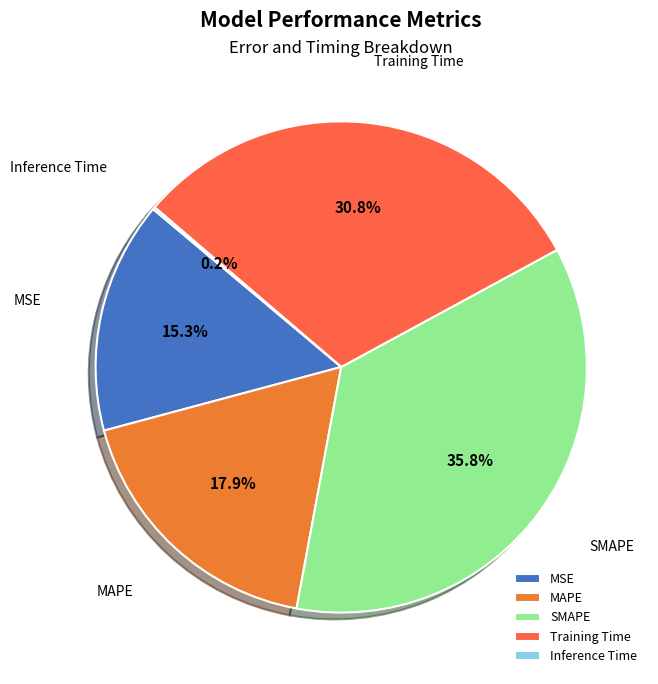

Is it true that SMAPE is 36% of the pie?

True